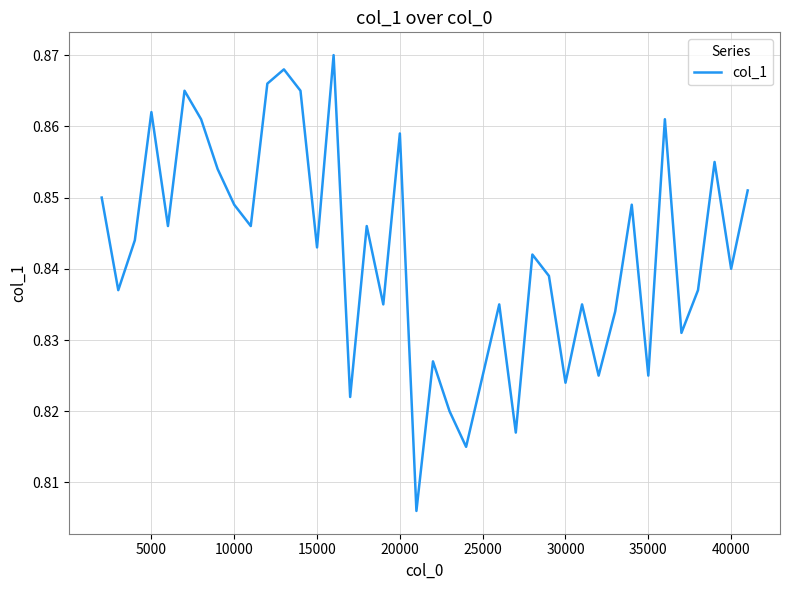

Is this an area chart (filled region under the line)?

No